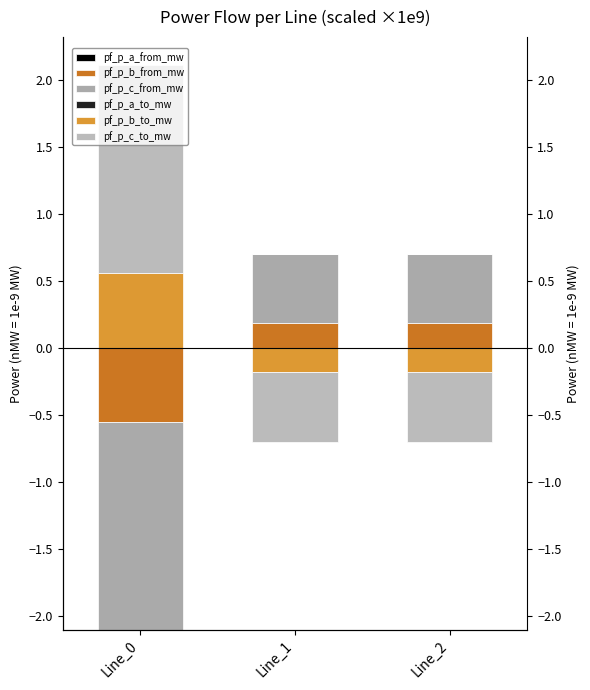

At which label is pf_p_b_to_mw closest to 0?

Line_1